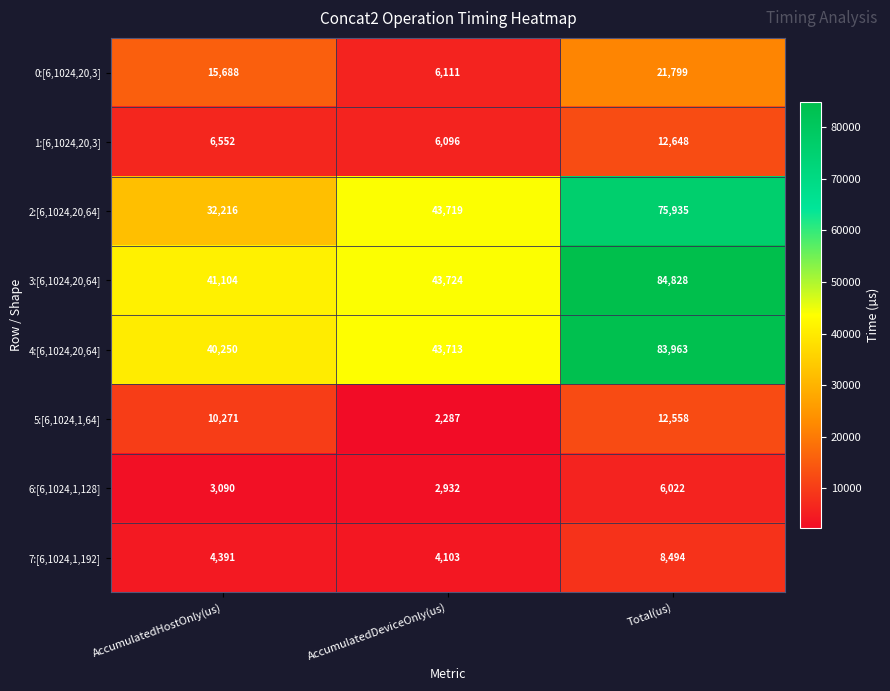

What is the difference between the maximum and minimum values in the 3:[6,1024,20,64] series?

43724